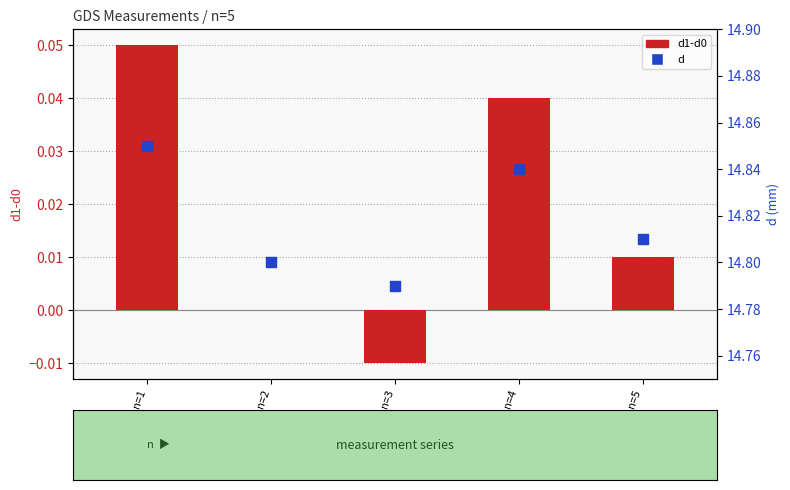

Which series contains the lowest Y value?

d1-d0